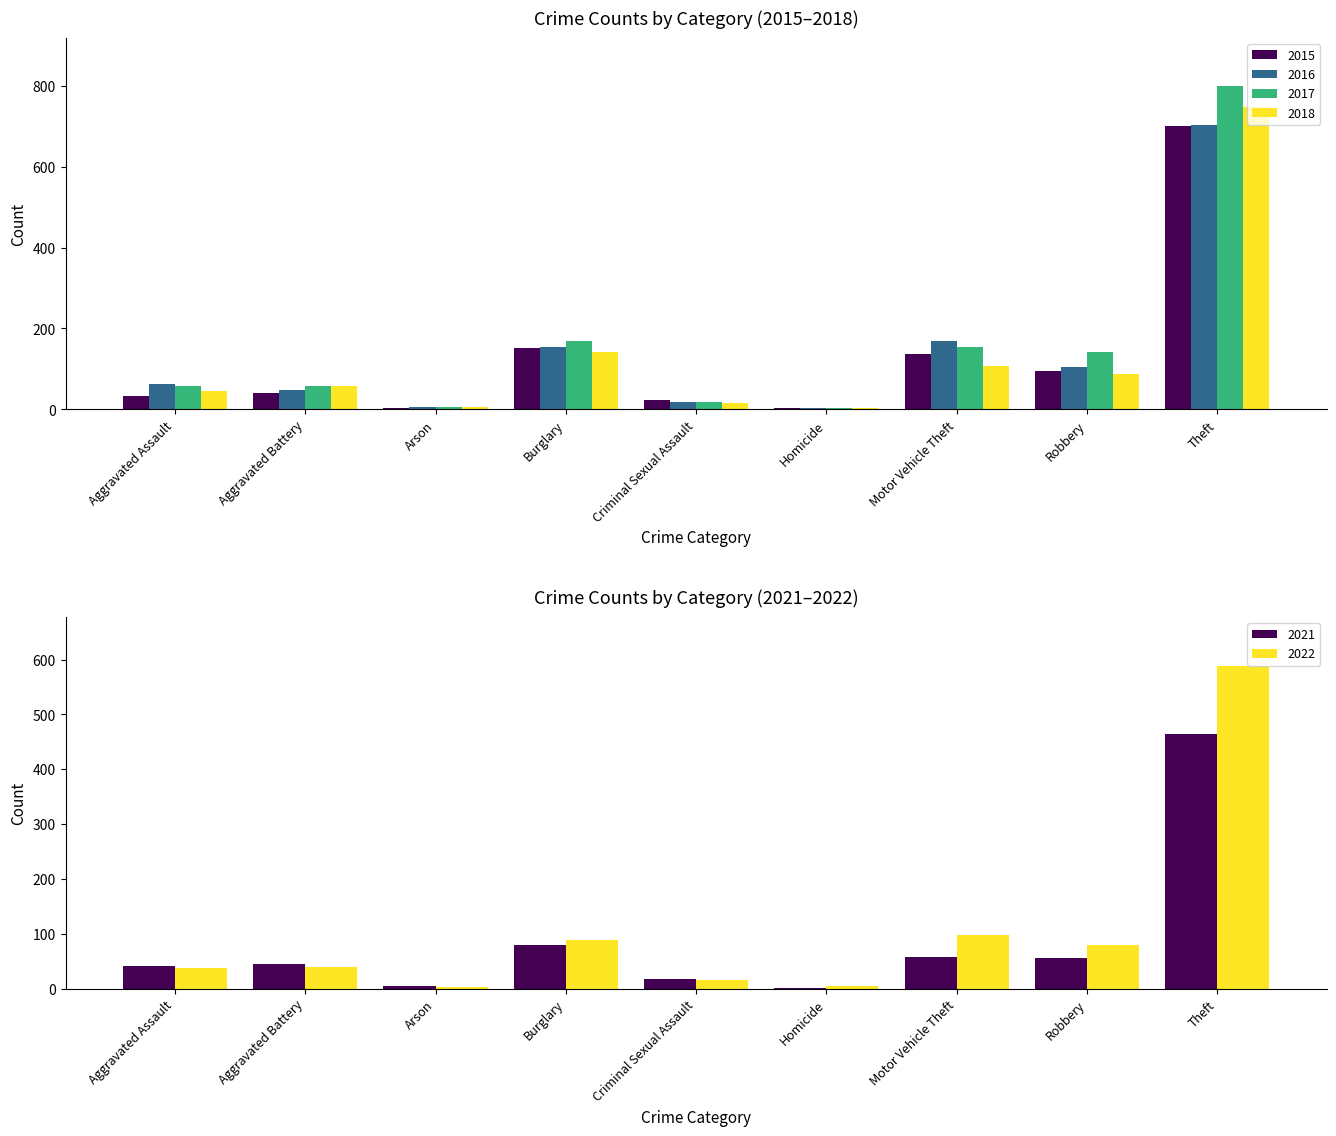

At which label is 2016 closest to 353?

Motor Vehicle Theft